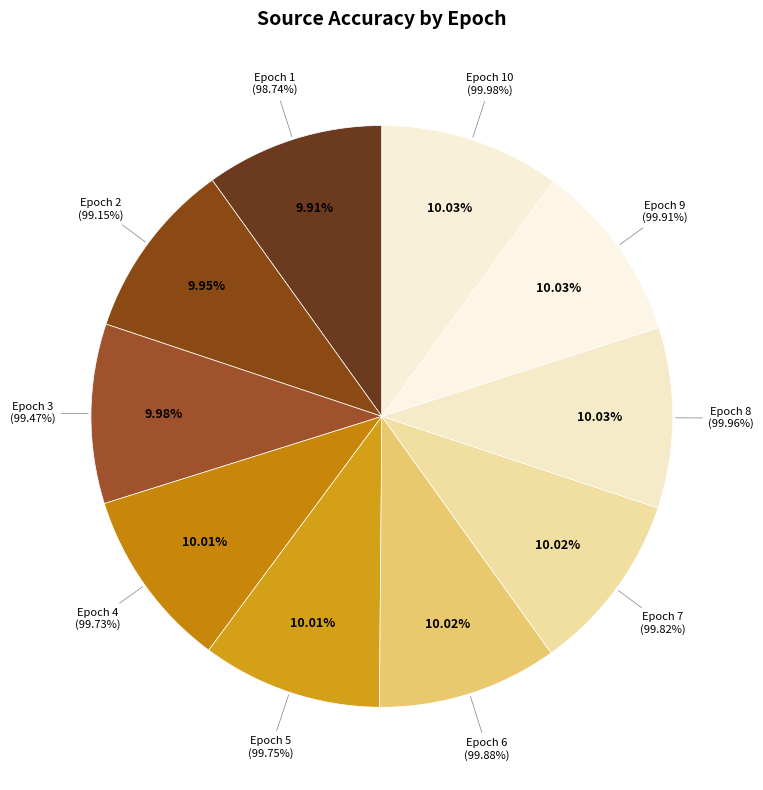

Rank the categories by value from lowest to highest.

Epoch 1, Epoch 2, Epoch 3, Epoch 4, Epoch 5, Epoch 7, Epoch 6, Epoch 9, Epoch 8, Epoch 10